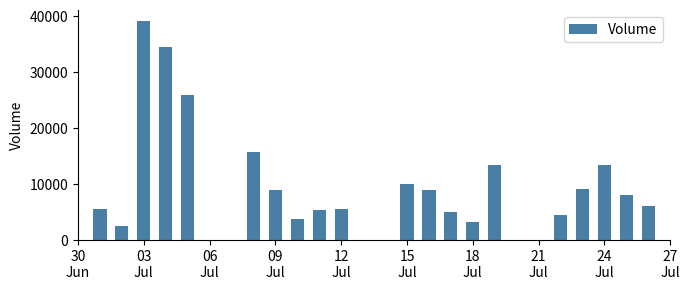

What is the sum of all values?

229457